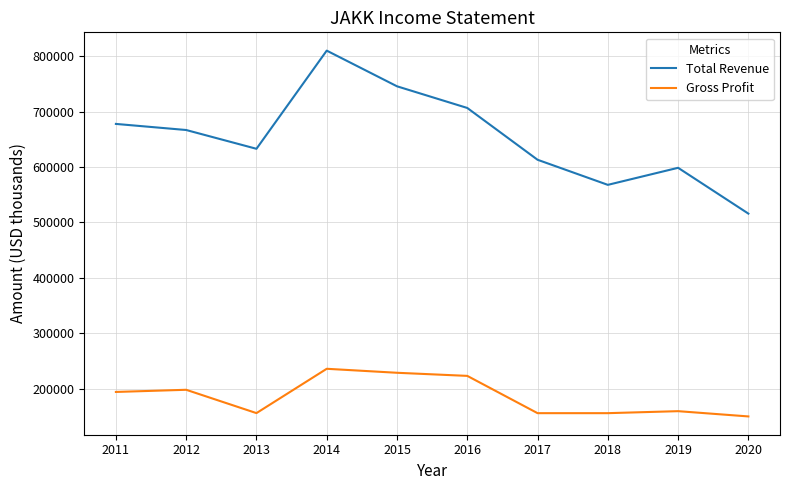

What are all the series names shown in the legend?

Total Revenue, Gross Profit